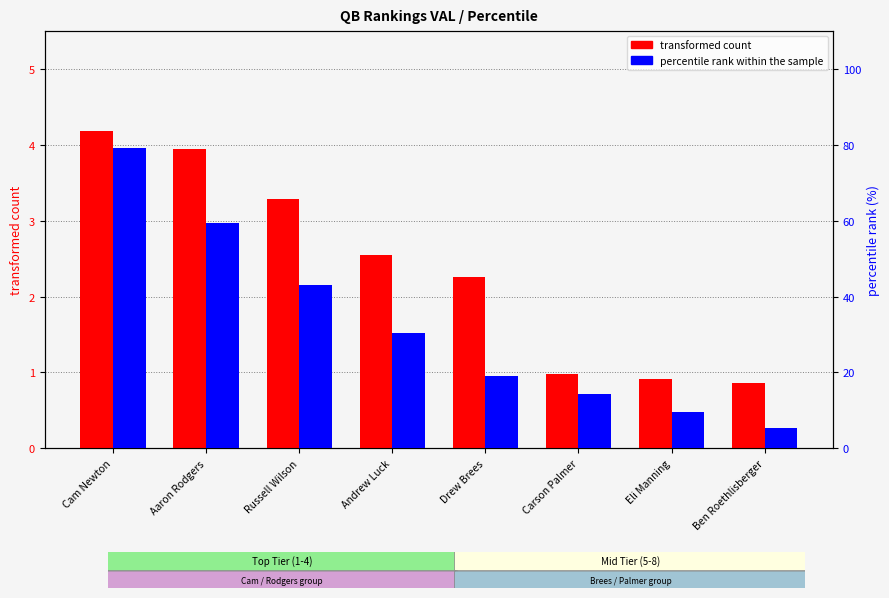

What is the difference between the second highest and second lowest values in the transformed count series?

3.0